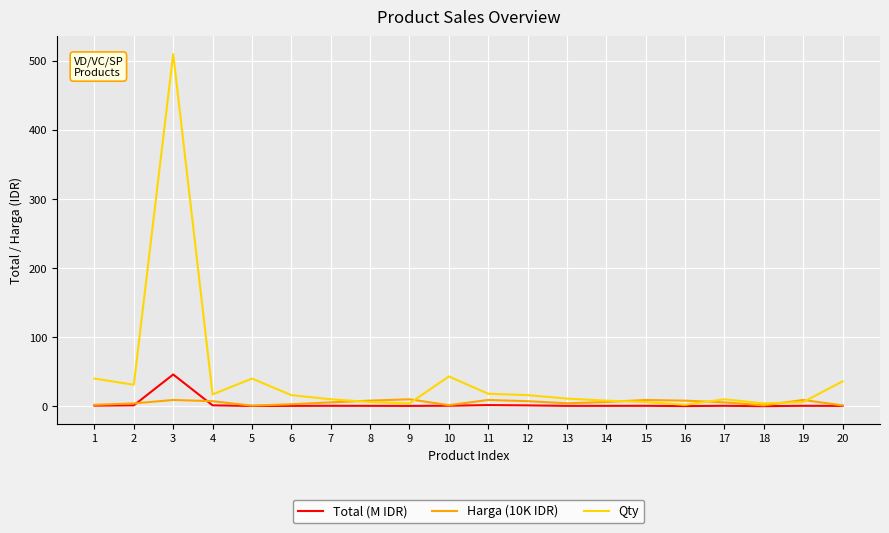

What are all the series names shown in the legend?

Total (M IDR), Harga (10K IDR), Qty